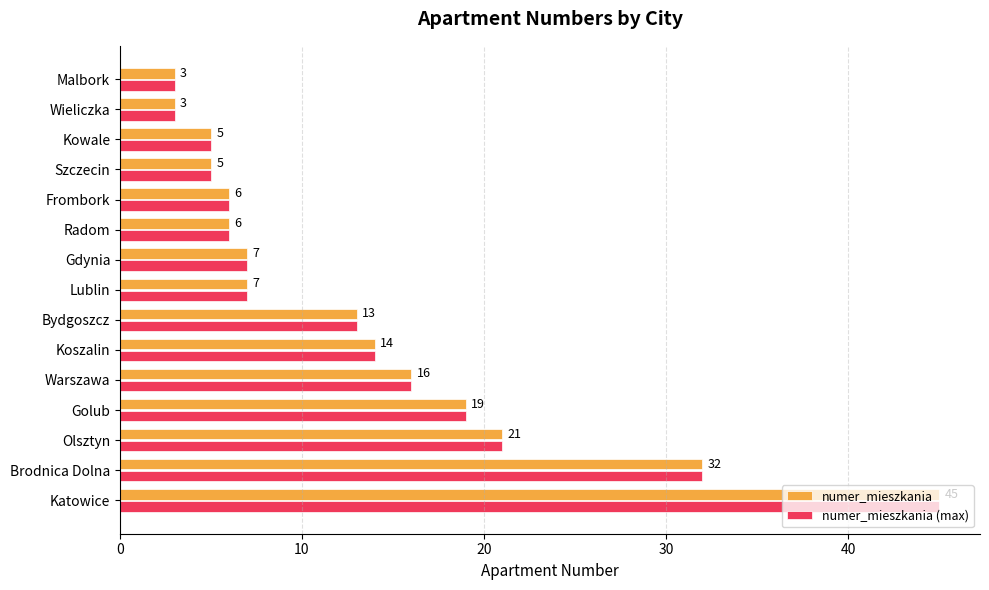

What is the difference between the numer_mieszkania values at Gdynia and Brodnica Dolna?

25